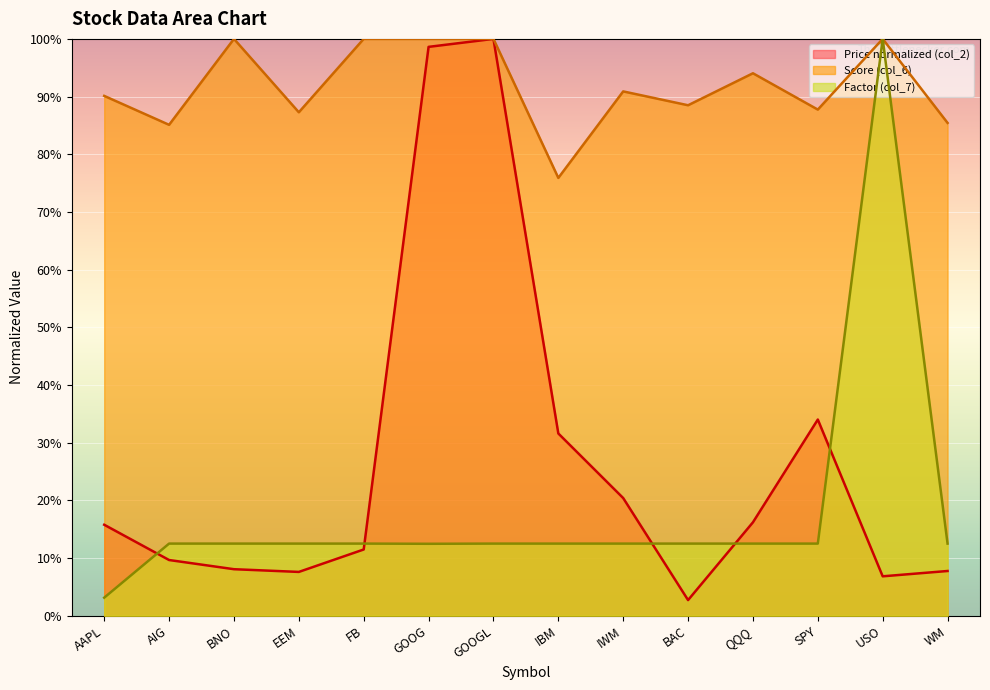

At which label is Price (col_2) closest to 0?

BAC